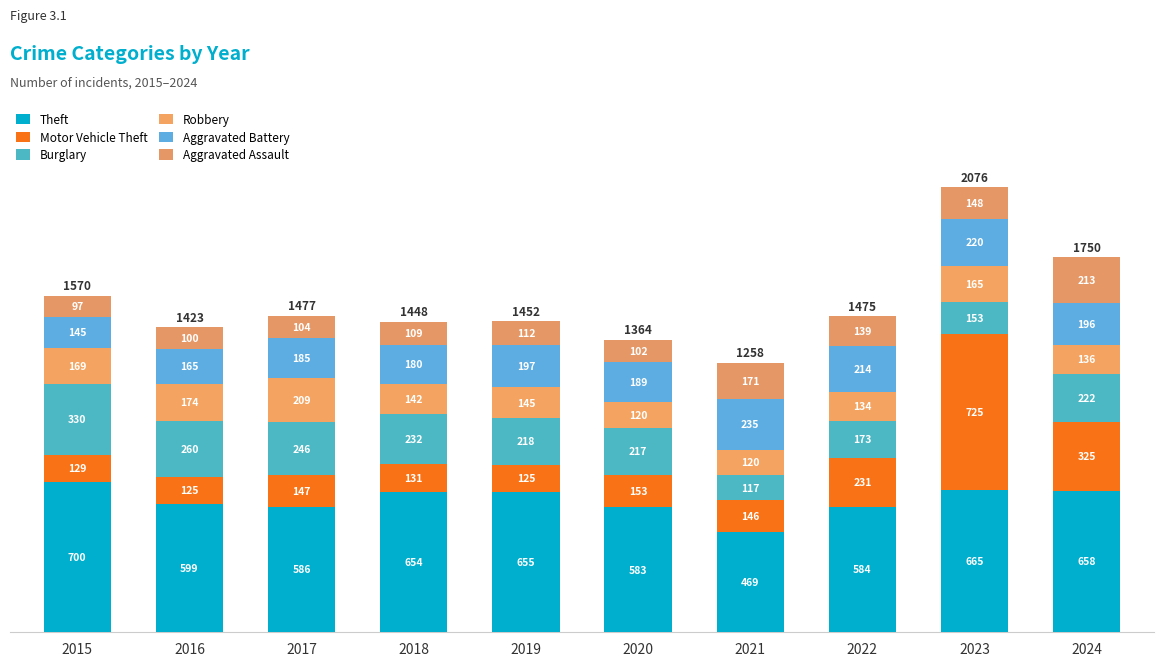

At how many categories does at least one series exceed 259?

10